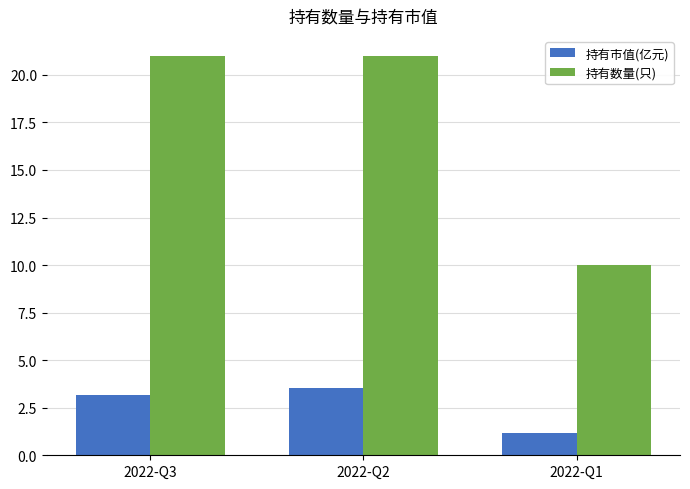

At which label is 持有市值(亿元) closest to 2?

2022-Q1